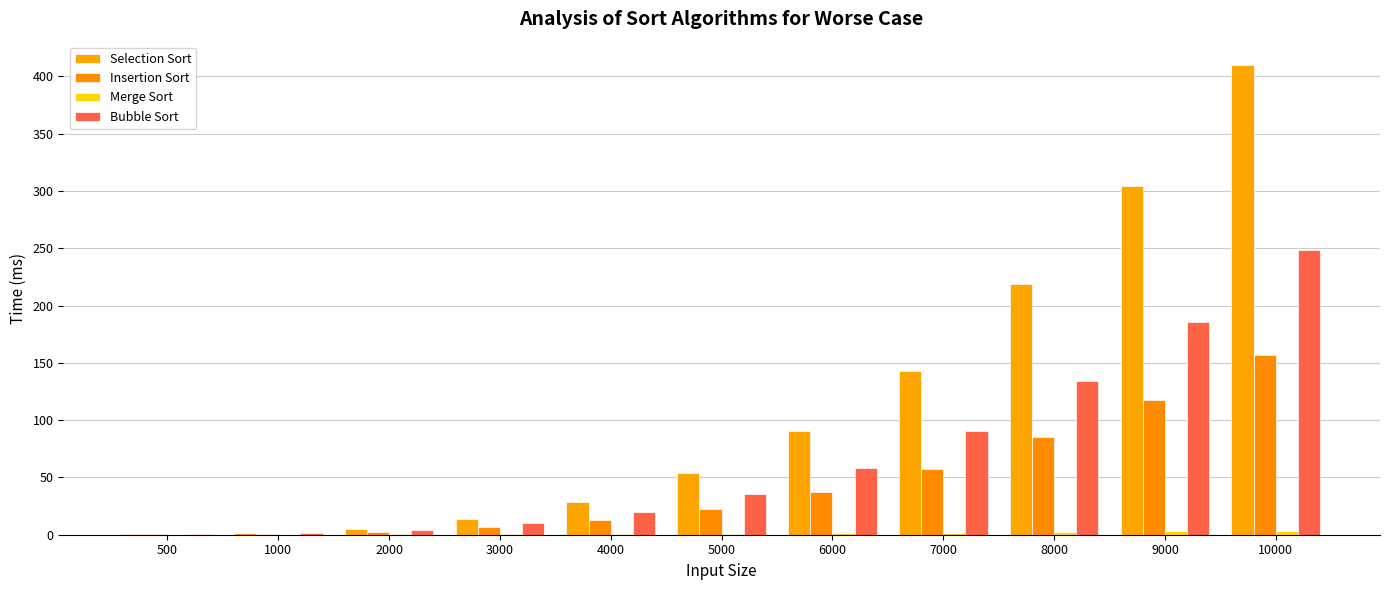

How many values in the Selection Sort series exceed 53?

6